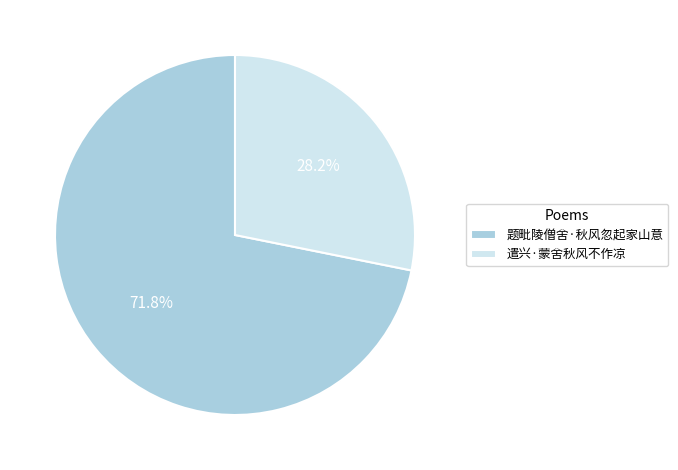

What percentage do 题毗陵僧舍·秋风忽起家山意 and 遣兴·蒙舍秋风不作凉 together represent?

100.0%